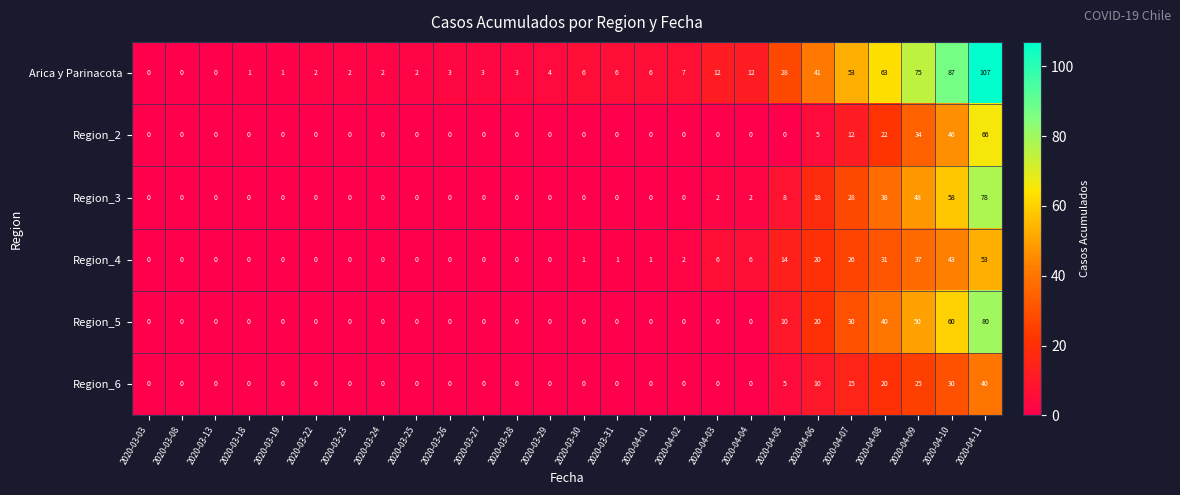

Is the value of Region_2 at 2020-04-04 greater than the value of Arica y Parinacota at 2020-03-28?

No